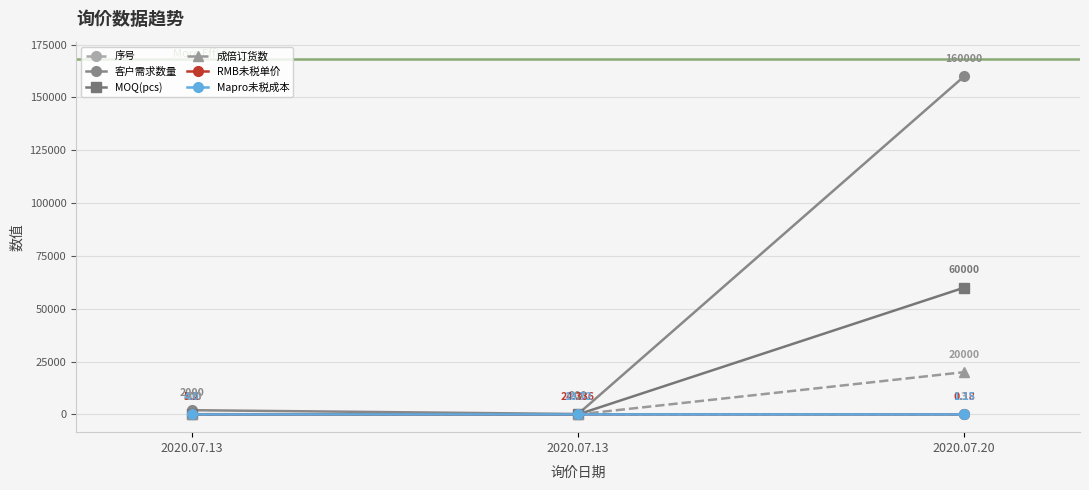

Which label corresponds to the smallest value in the chart?

2020.07.20